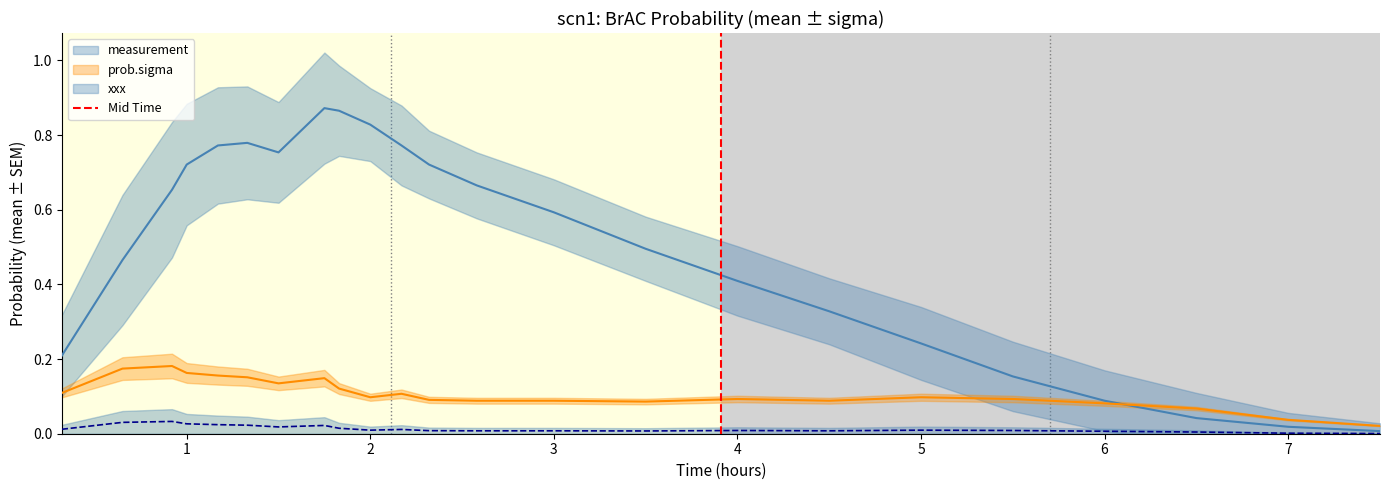

In prob.sigma, how many points are lower than both neighbors (excluding endpoints)?

4